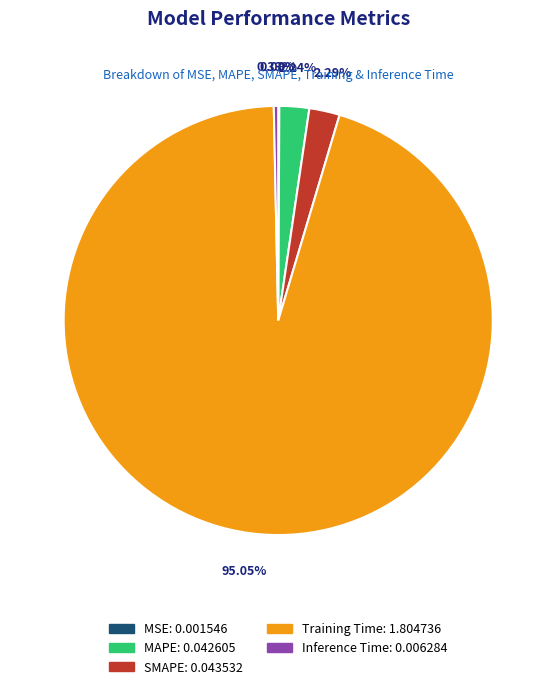

Does Training Time represent more than half of the total?

Yes